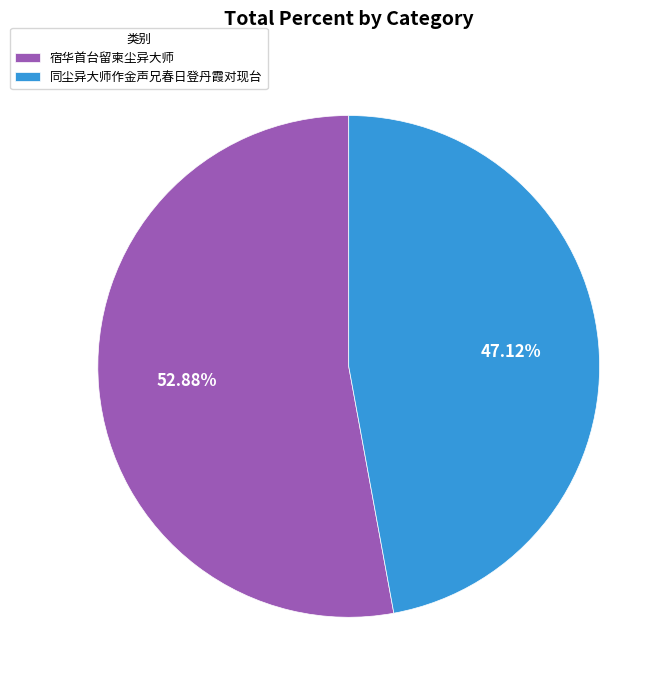

What percentage is the 同尘异大师作金声兄春日登丹霞对现台 slice, to the nearest percent?

47%